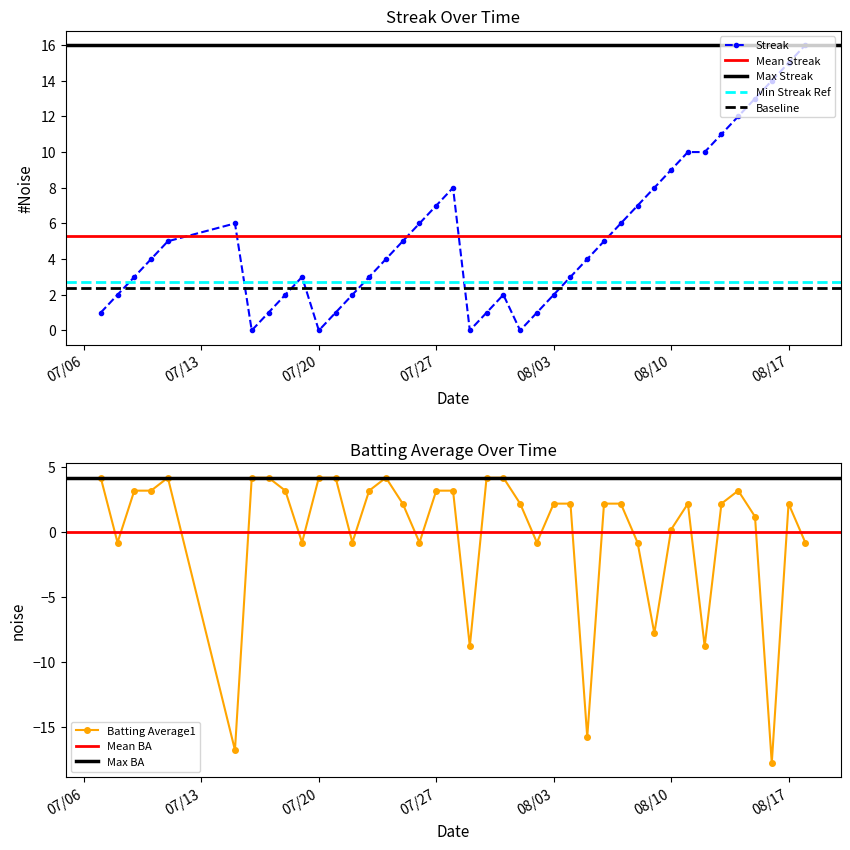

Rank the series by their average value, from highest to lowest.

Streak, Batting Average1